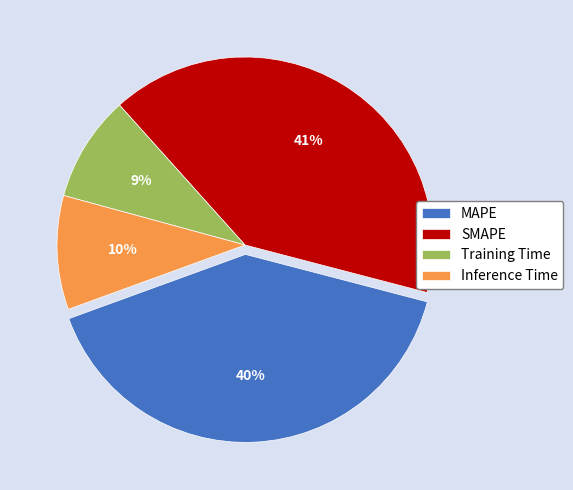

Between Inference Time and SMAPE, which is larger?

SMAPE